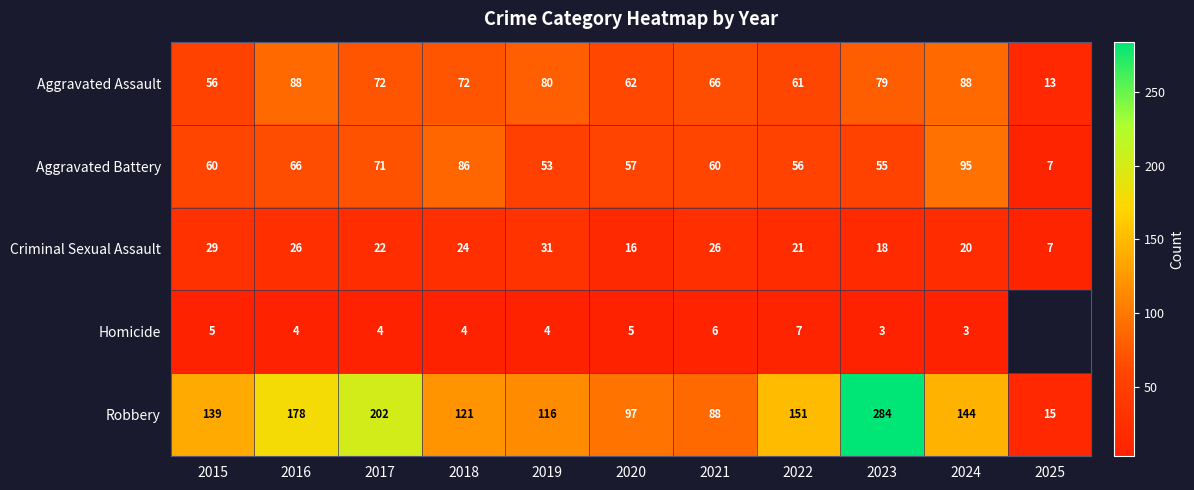

Which has a higher value, 2019 or 2018?

2019